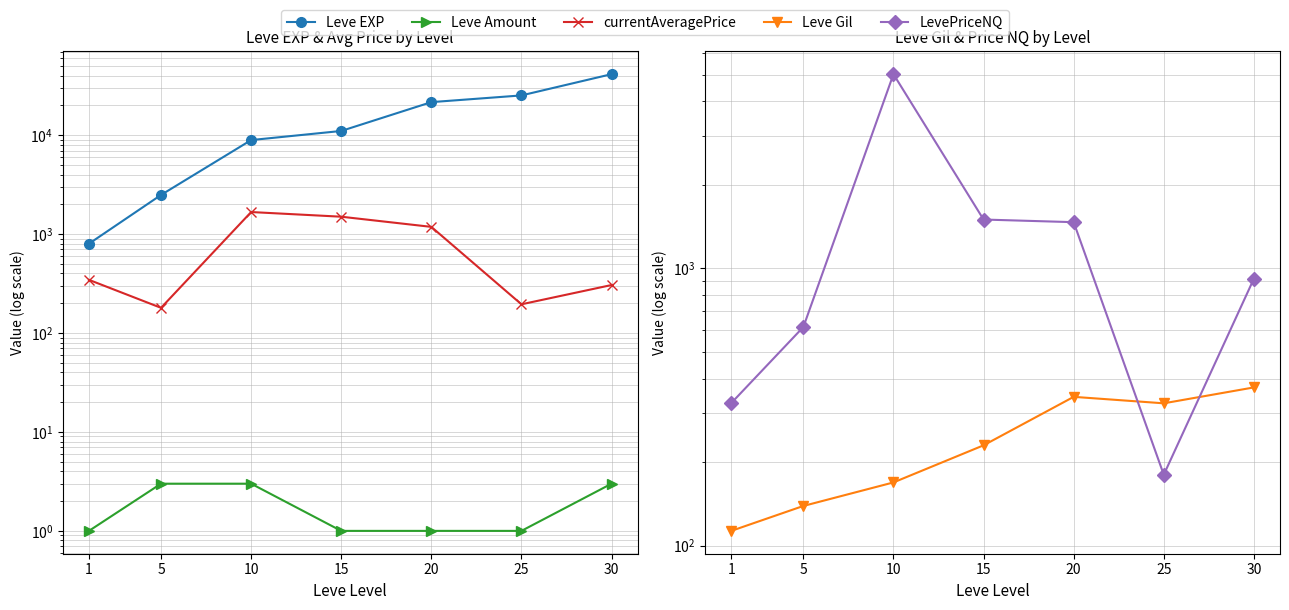

True or false: Leve Gil and Leve EXP cross at least once.

False